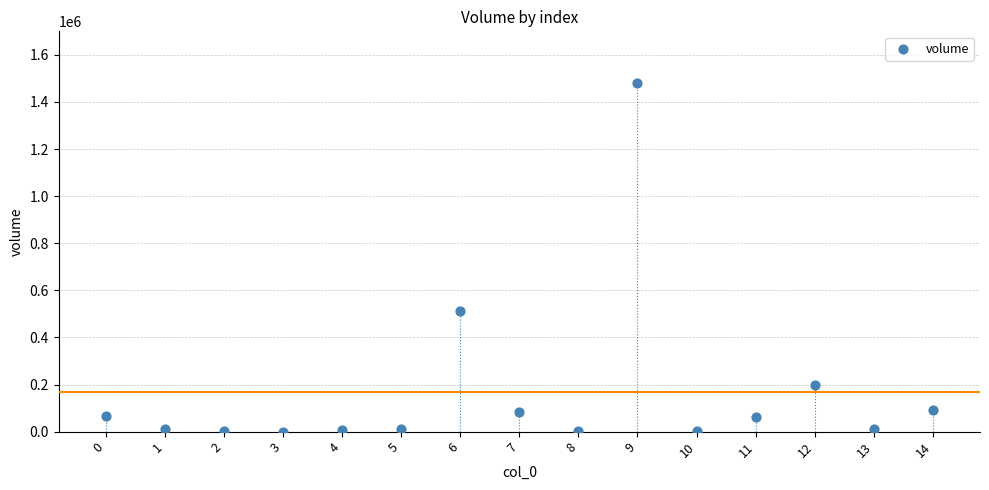

What Y value in the scatter plot is closest to 739965?

510835.1